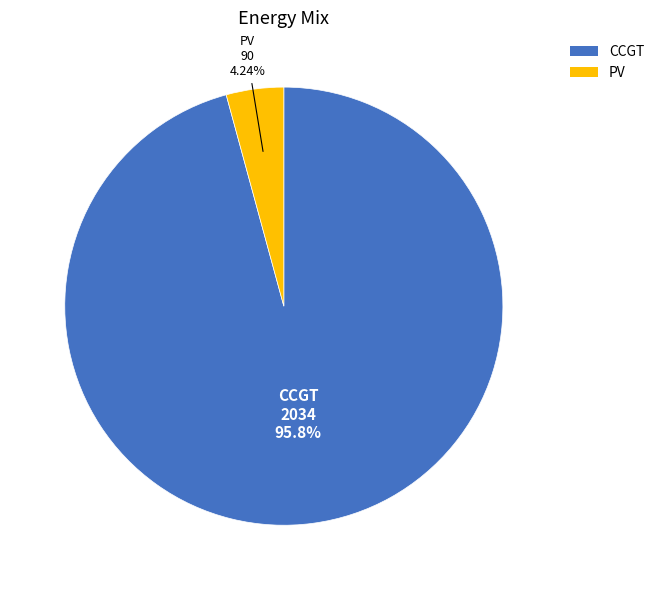

To the nearest percent, what percentage of the pie is CCGT?

96%